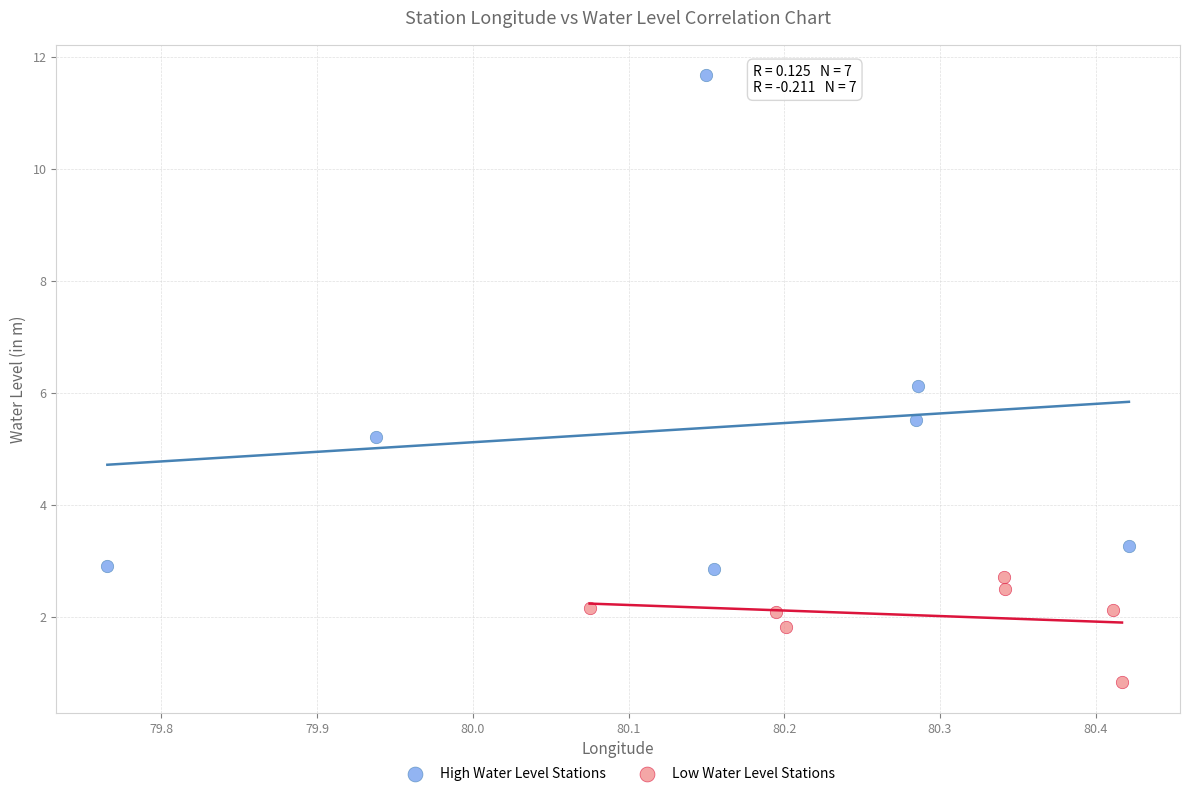

Which series has the widest spread of Y values?

High Water Level Stations